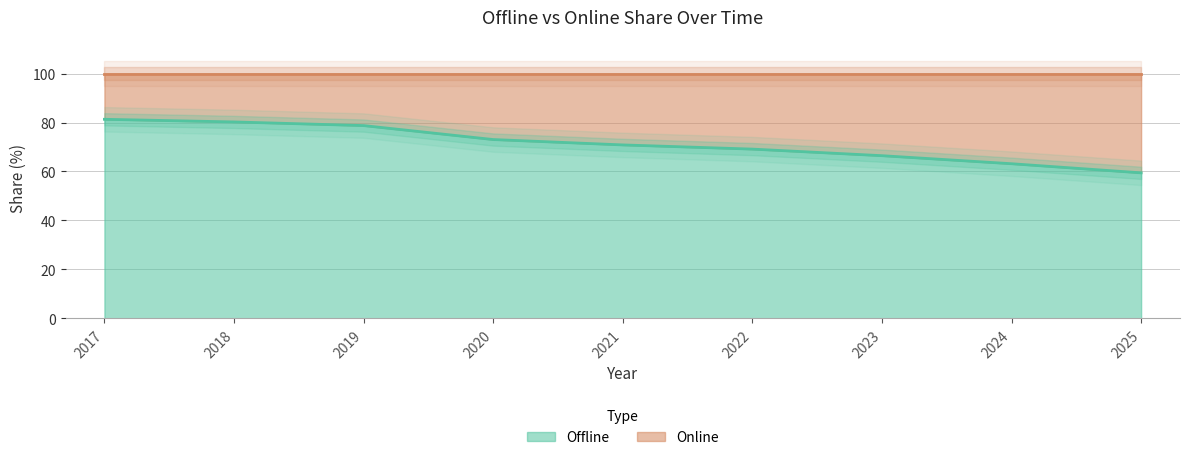

What is the approximate value at 2022?

69.1